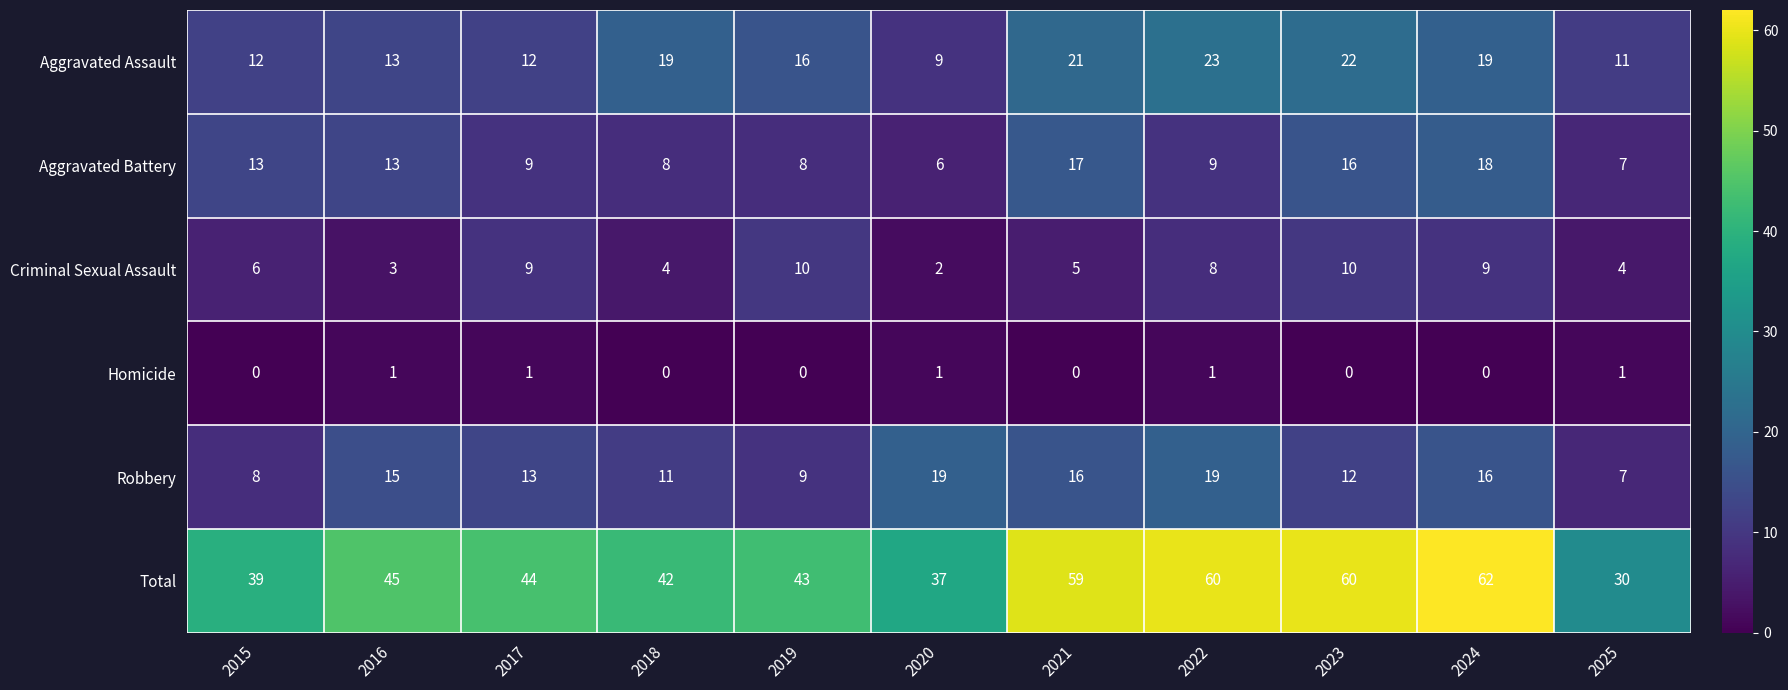

List the series in order of their peak value, lowest first.

Homicide, Criminal Sexual Assault, Aggravated Battery, Robbery, Aggravated Assault, Total